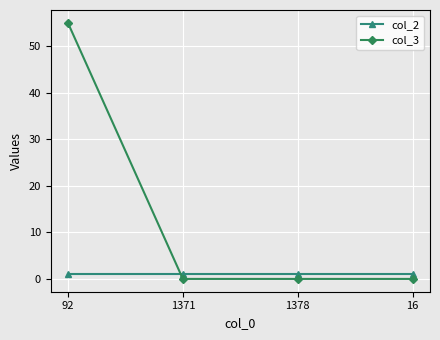

What is the maximum value shown in the chart?

55